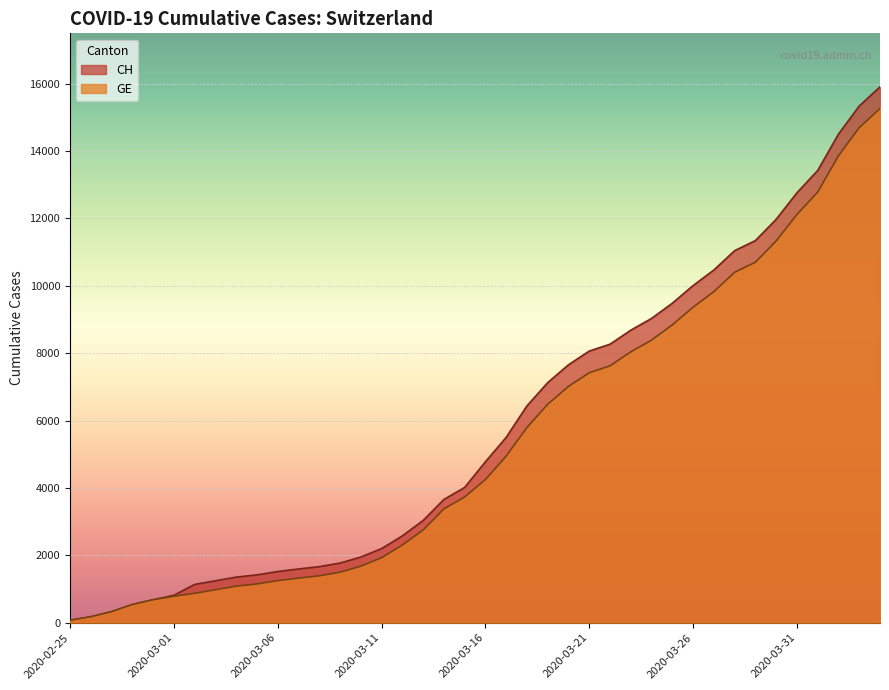

What is the average value of the CH series?

5837